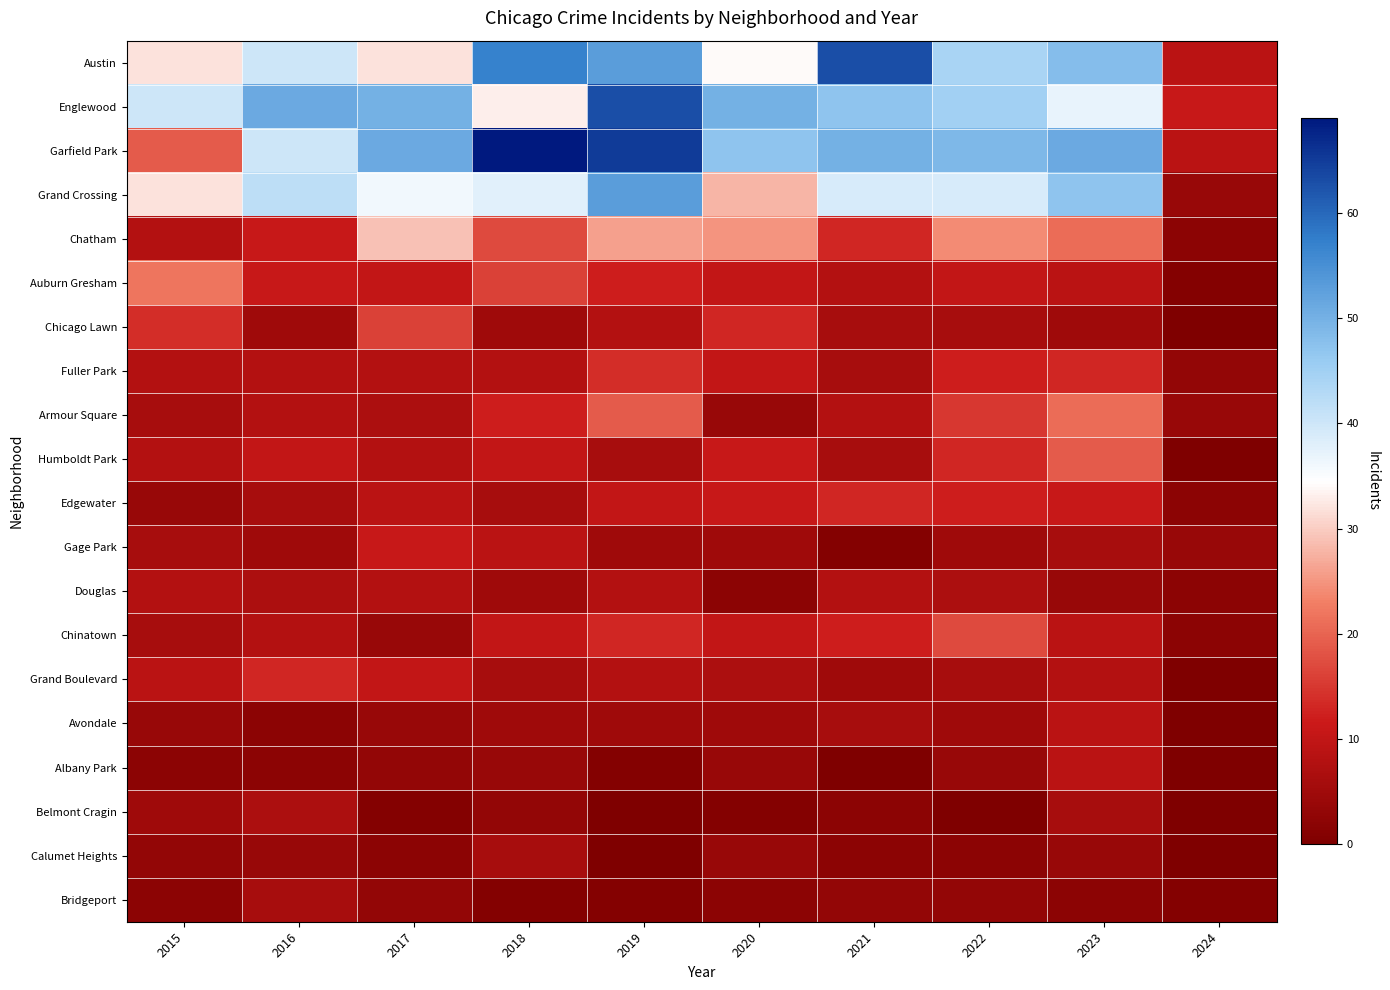

What is the difference between the highest and lowest values at 2019?

65